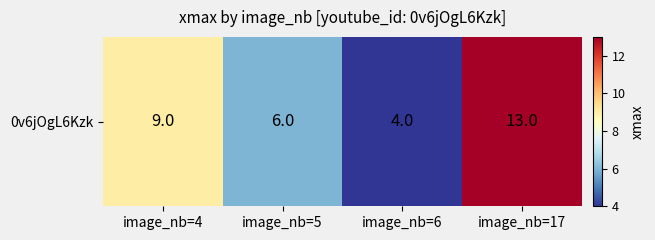

What is the approximate value at image_nb=4?

9